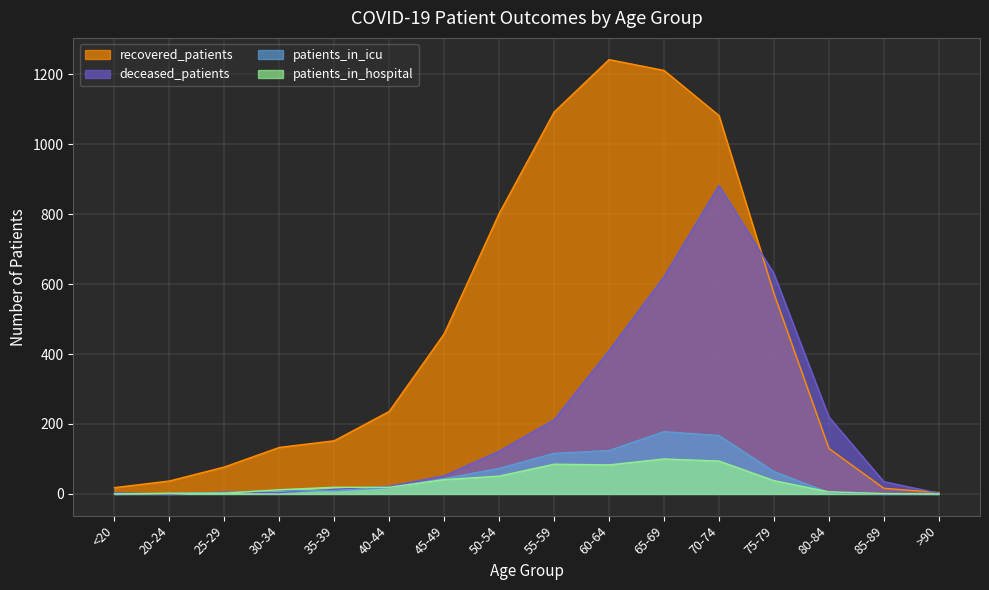

Does the chart display data point markers on the line(s)?

No